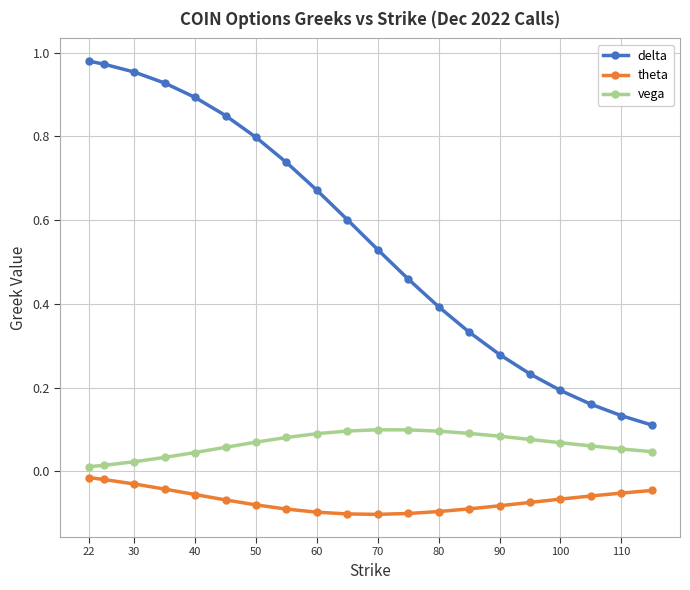

True or false: vega and delta intersect in this chart.

False